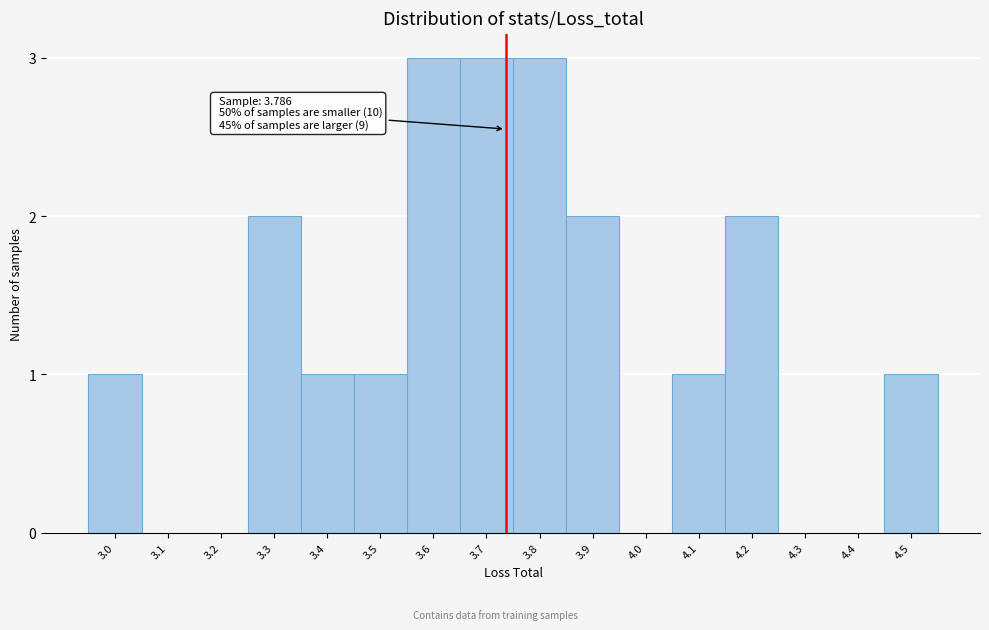

Reading left to right, transcribe all the data shown in this chart.

3.0=1	3.1=0	3.2=0	3.3=2	3.4=1	3.5=1	3.6=3	3.7=3	3.8=3	3.9=2	4.0=0	4.1=1	4.2=2	4.3=0	4.4=0	4.5=1